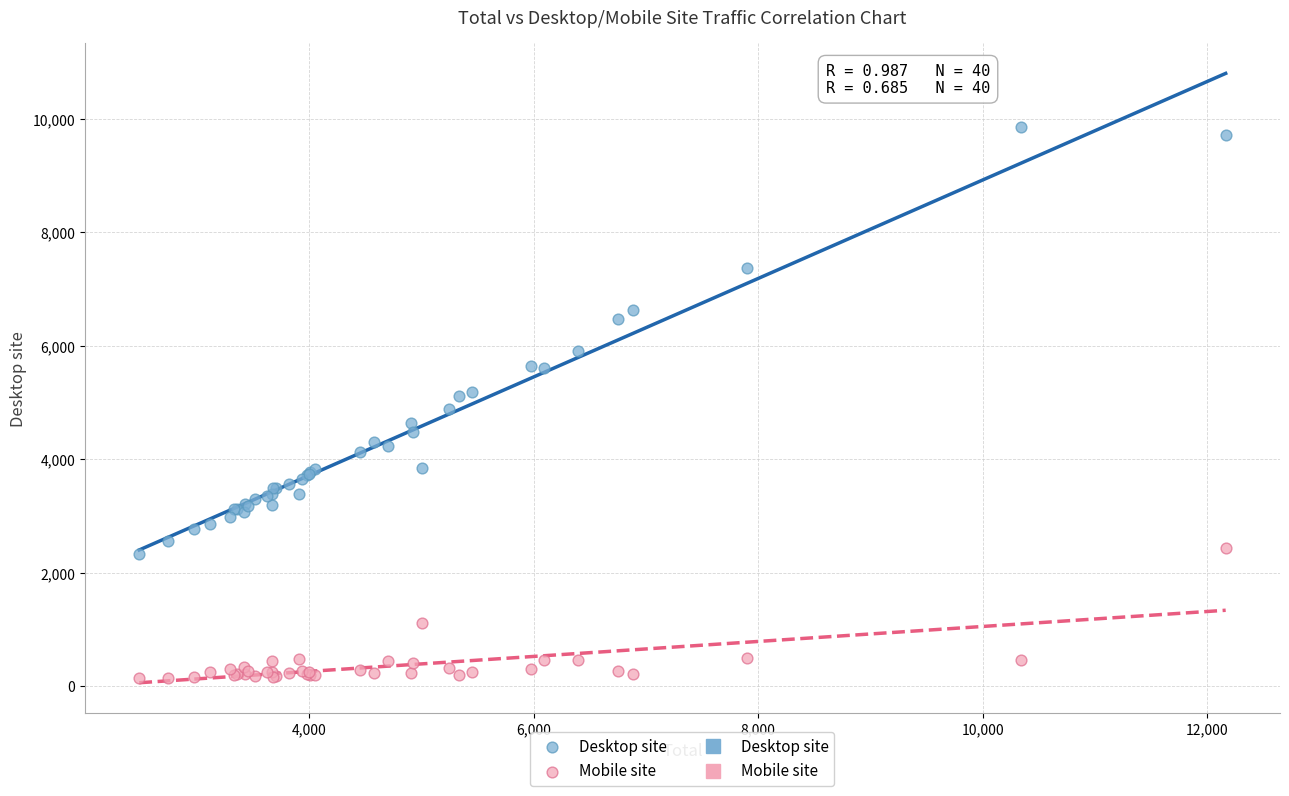

Which series reaches the maximum Y coordinate?

Desktop site